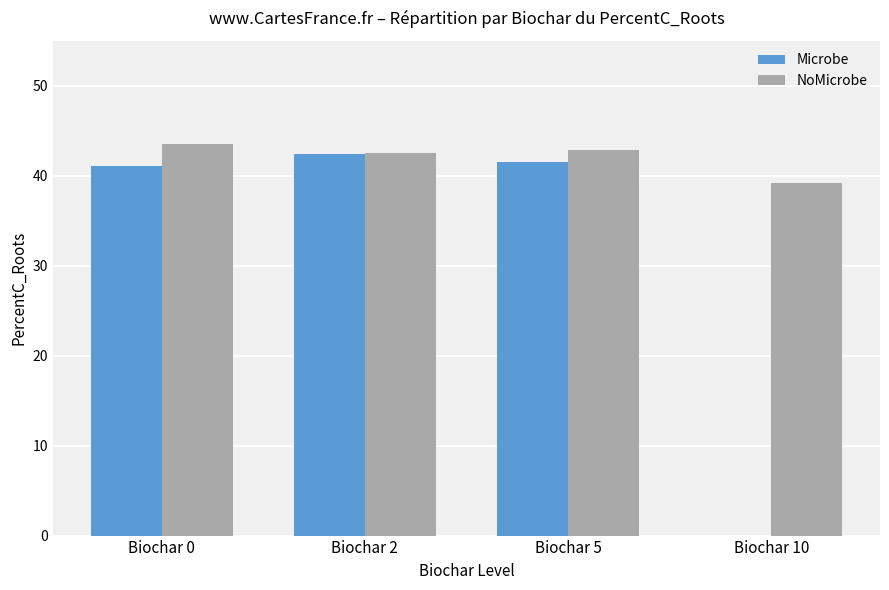

Which category has the highest value in the Microbe series?

Biochar 2